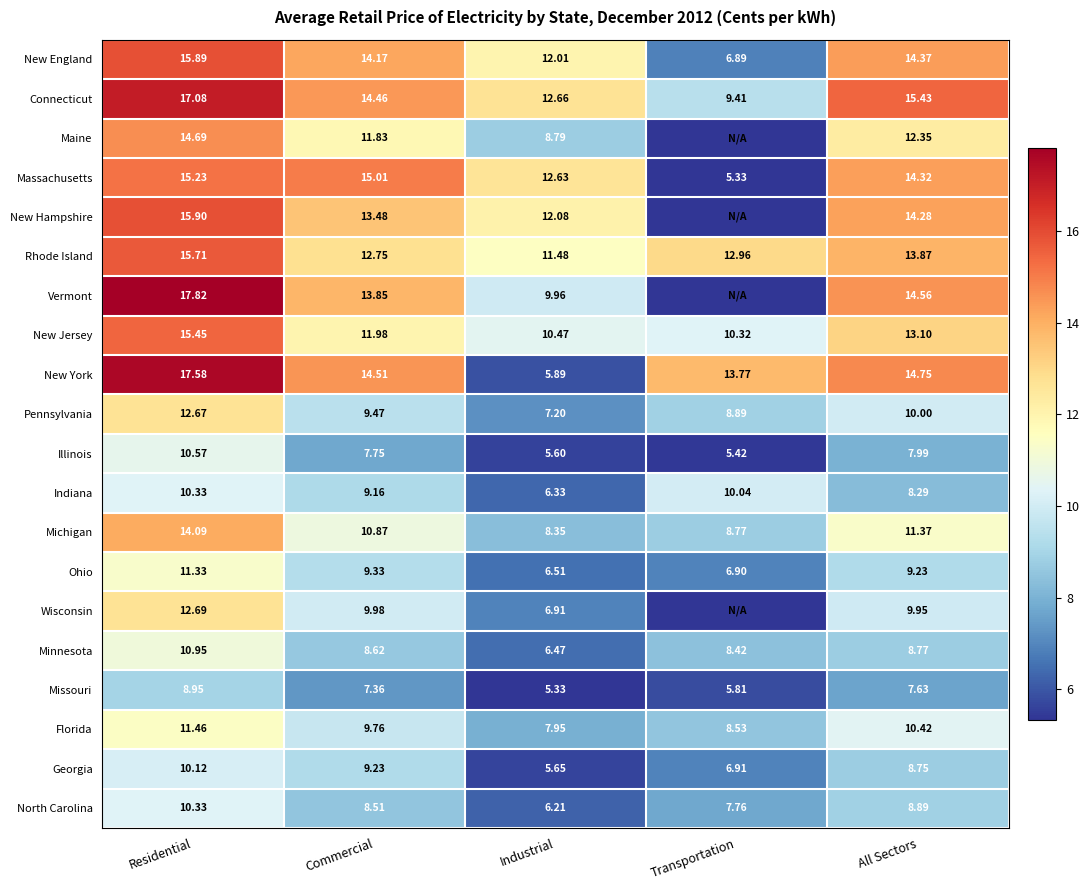

Rank the series at Industrial from lowest to highest value.

Missouri, Illinois, Georgia, New York, North Carolina, Indiana, Minnesota, Ohio, Wisconsin, Pennsylvania, Florida, Michigan, Maine, Vermont, New Jersey, Rhode Island, New England, New Hampshire, Massachusetts, Connecticut